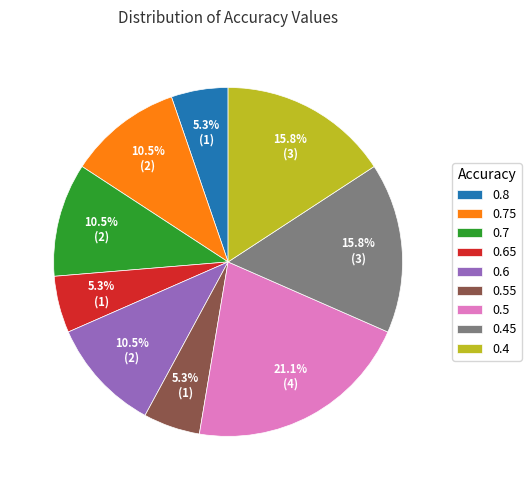

Count the number of slices in the pie.

9